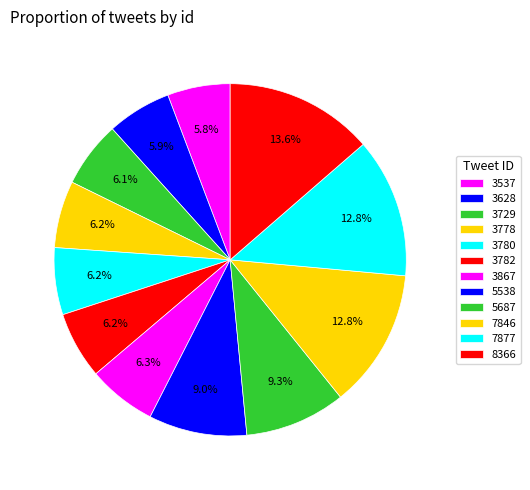

How many segments does this pie chart have?

12